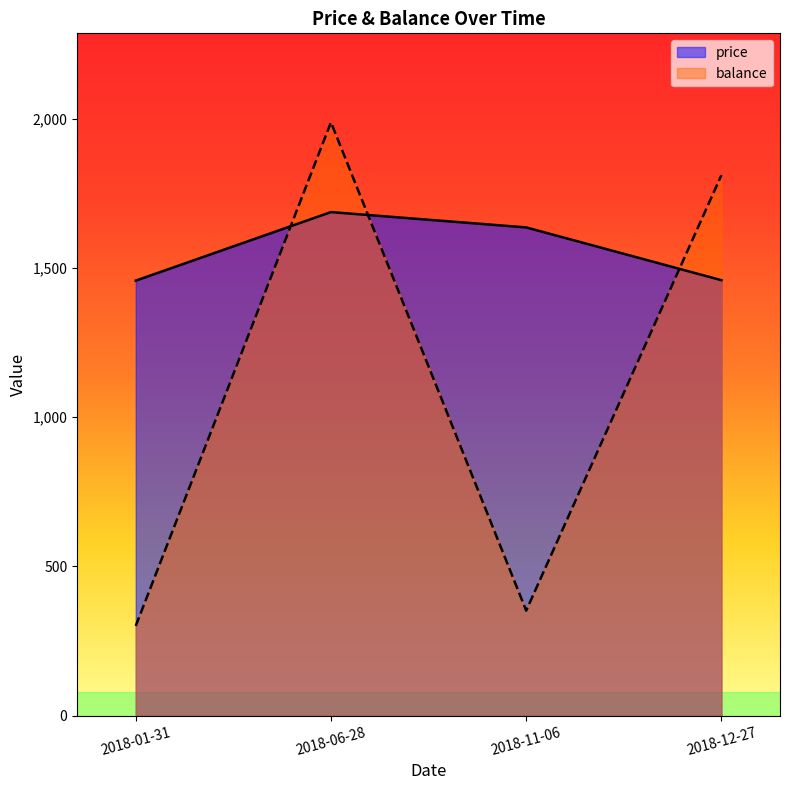

What is the label of the 1st point from the right?

2018-12-27